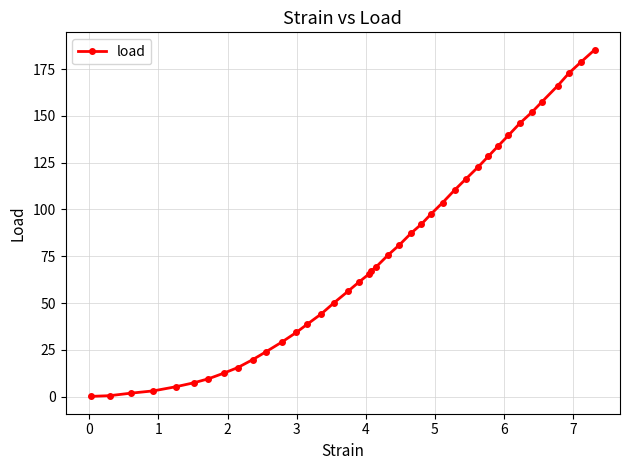

What is the sum of all values?

3064.9